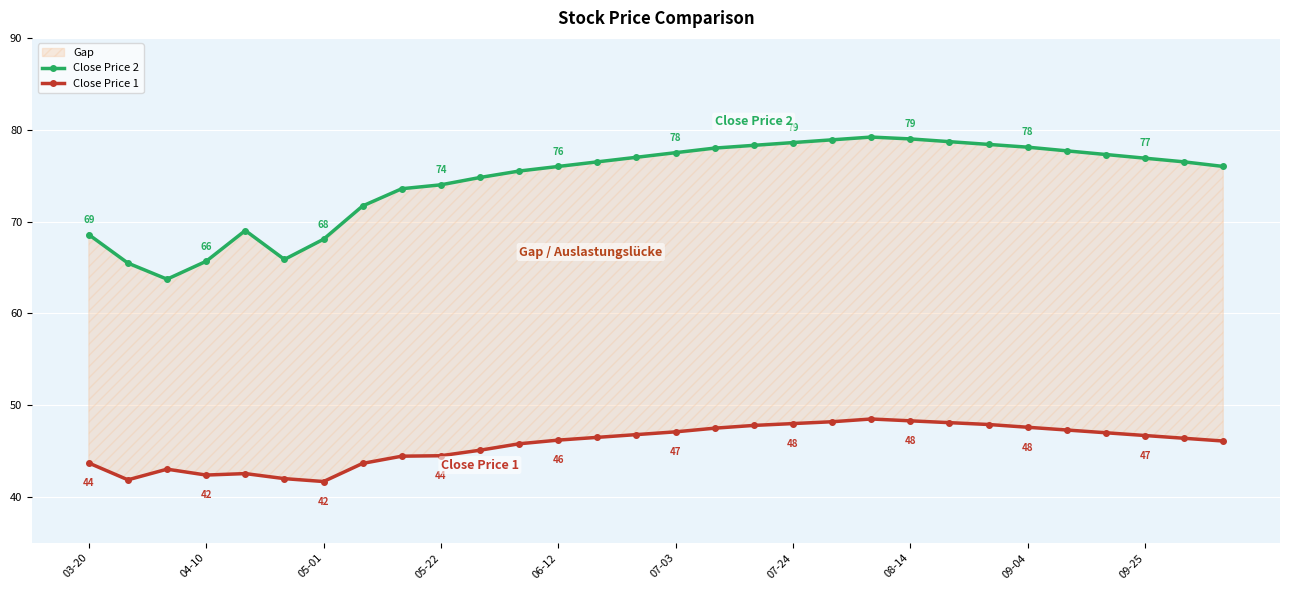

What is the total value across all series at 10?

119.9